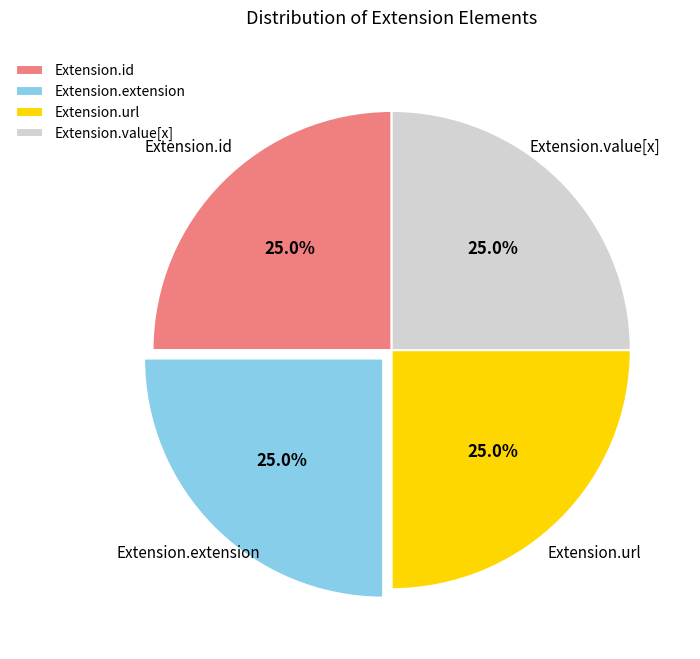

How many segments does this pie chart have?

4